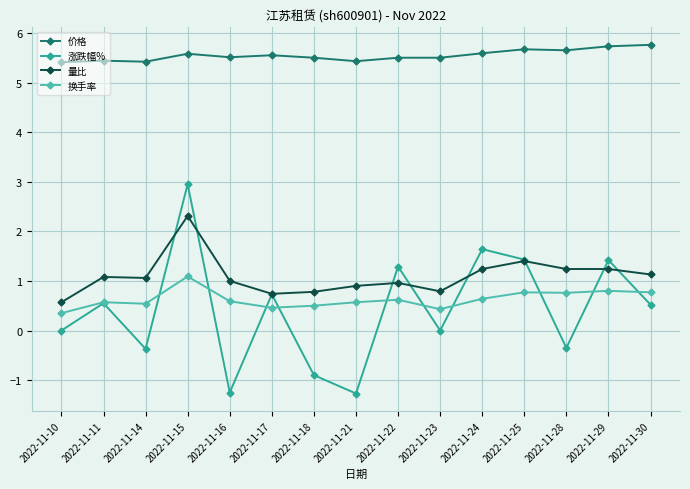

How many 价格 values are between 5 and 6?

15